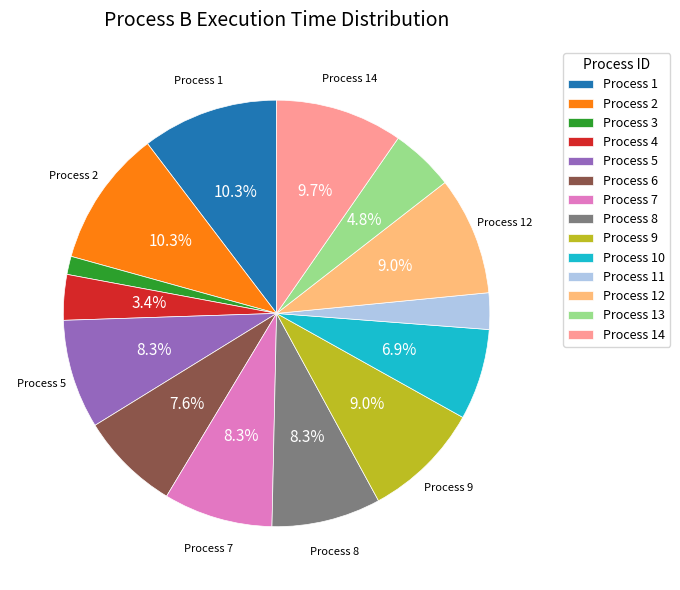

Combined, what portion of the pie is Process 10 and Process 4?

10.3%